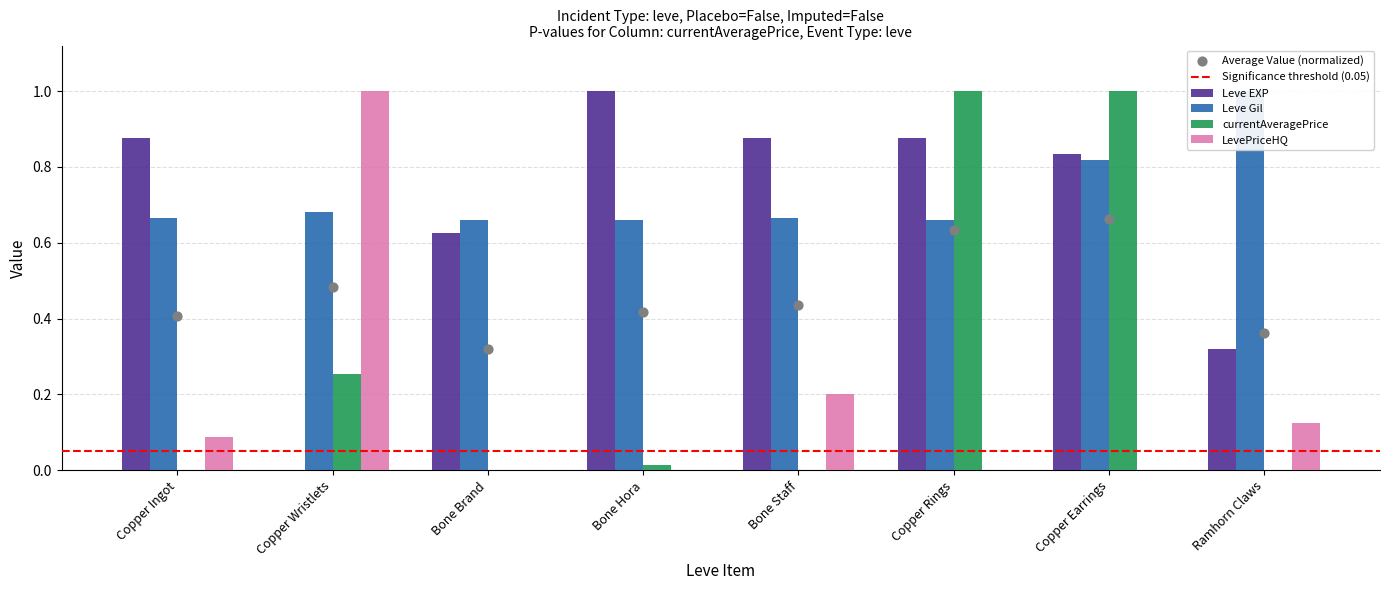

At which category is the sum across all series the highest?

Copper Earrings